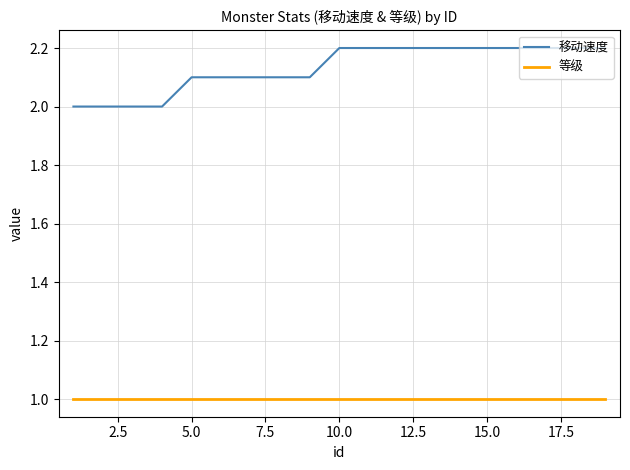

Which series has the widest spread of values?

移动速度